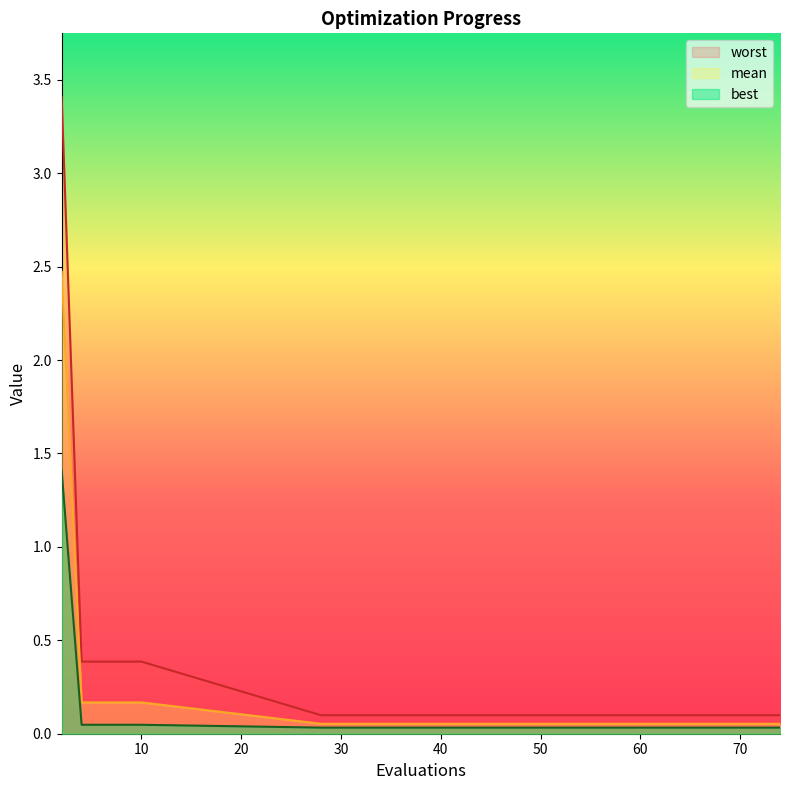

Reading right to left, list all the values displayed in this chart.

mean: 0.1	0.1	0.1	0.1	0.1	0.1	0.1	0.1	0.1	0.1	0.2	0.2	0.2	0.2	2.5
best: 0.0	0.0	0.0	0.0	0.0	0.0	0.0	0.0	0.0	0.0	0.0	0.0	0.0	0.0	1.4
worst: 0.1	0.1	0.1	0.1	0.1	0.1	0.1	0.1	0.1	0.1	0.4	0.4	0.4	0.4	3.4